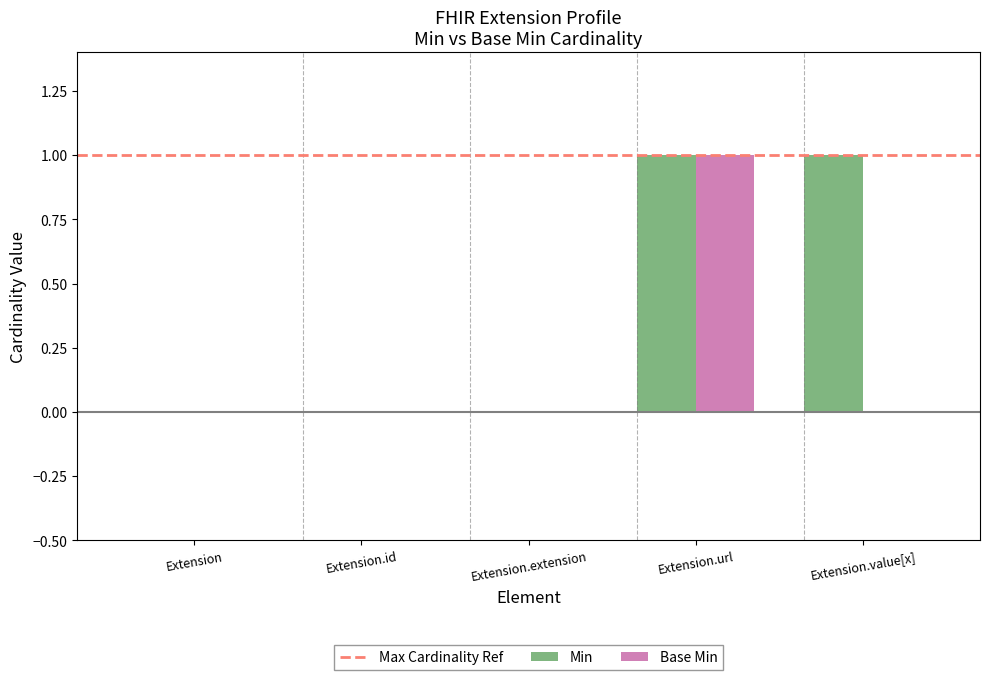

Is it true that Base Min equals -1 at Extension.value[x]?

False